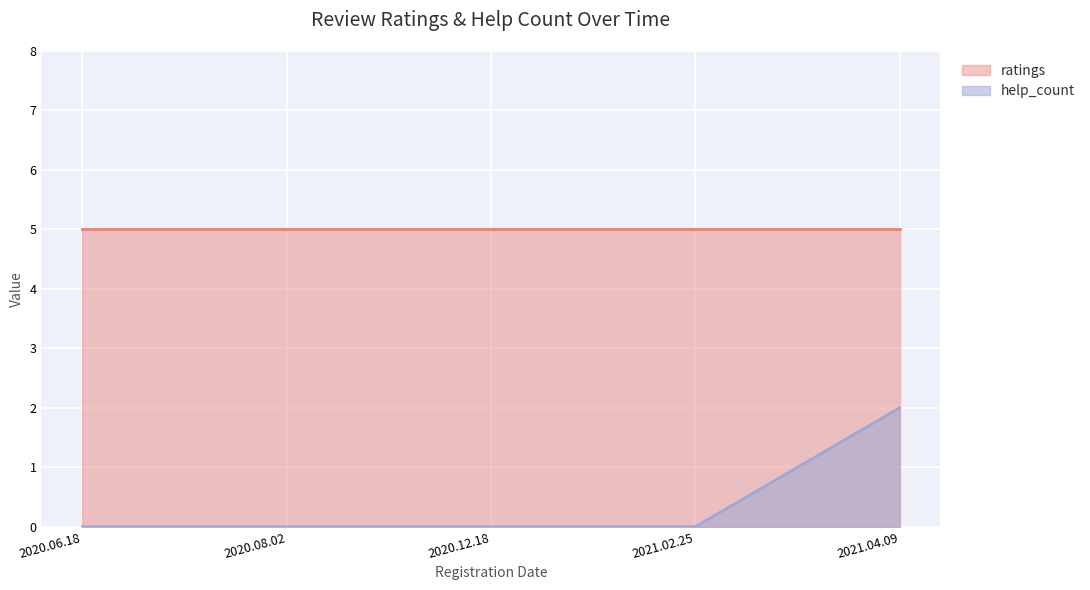

What is the label of the 5th point from the left?

2021.04.09